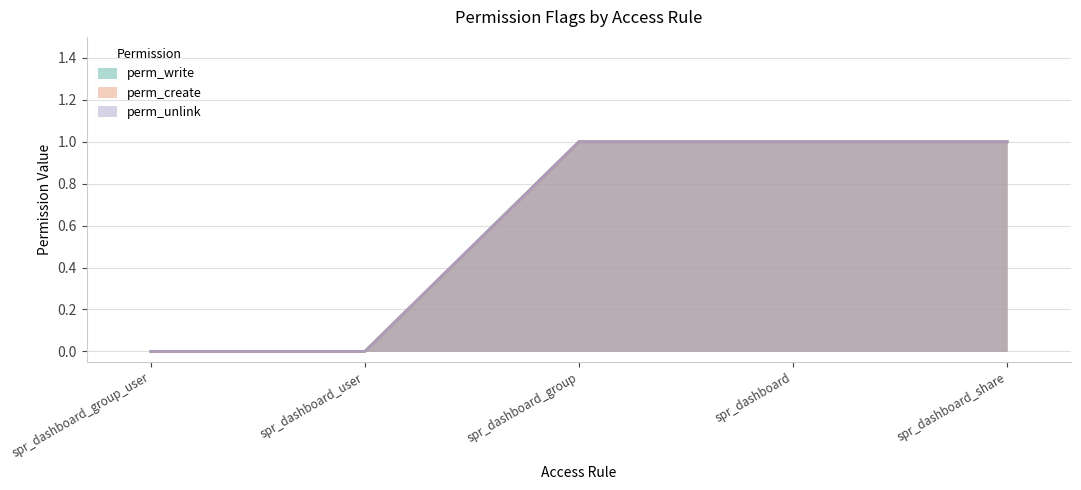

Is it true that perm_create equals 1 at spr_dashboard?

False